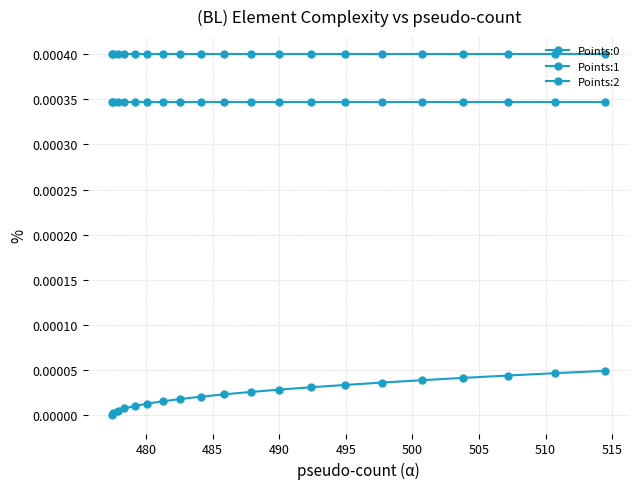

Reading left to right, list all the values displayed in this chart.

Points:0: 0.0	0.0	0.0	0.0	0.0	0.0	0.0	0.0	0.0	0.0	0.0	0.0	0.0	0.0	0.0	0.0	0.0	0.0	0.0	0.0
Points:1: 0.0	0.0	0.0	0.0	0.0	0.0	0.0	0.0	0.0	0.0	0.0	0.0	0.0	0.0	0.0	0.0	0.0	0.0	0.0	0.0
Points:2: 0.0	0.0	0.0	0.0	0.0	0.0	0.0	0.0	0.0	0.0	0.0	0.0	0.0	0.0	0.0	0.0	0.0	0.0	0.0	0.0